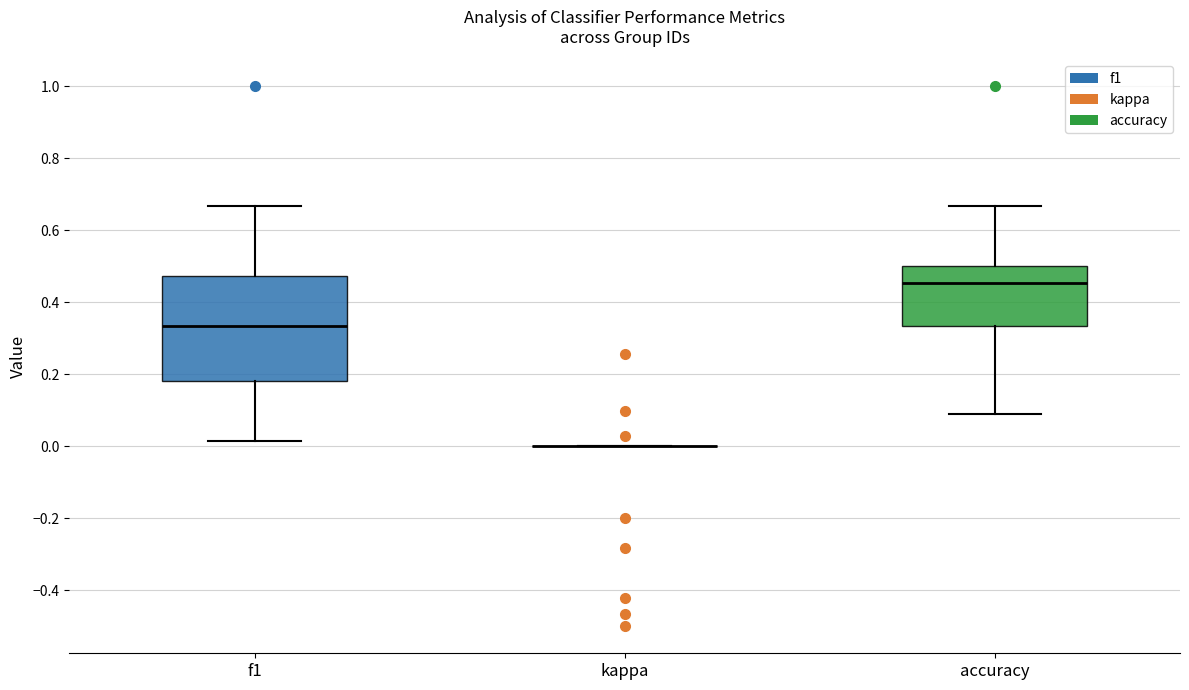

Reading left to right, transcribe this box plot: for each box, give where its median line is, the range the box spans, and where its two whiskers end, as read against the y-axis. The values are not printed on the chart, so give them approximately, as read against the axis.

f1: median 0.34, box 0.18 to 0.48, whiskers 0.02 to 0.66
kappa: box collapsed to a line at 0.00, whiskers 0.00 to 0.00
accuracy: median 0.46, box 0.34 to 0.50, whiskers 0.10 to 0.66